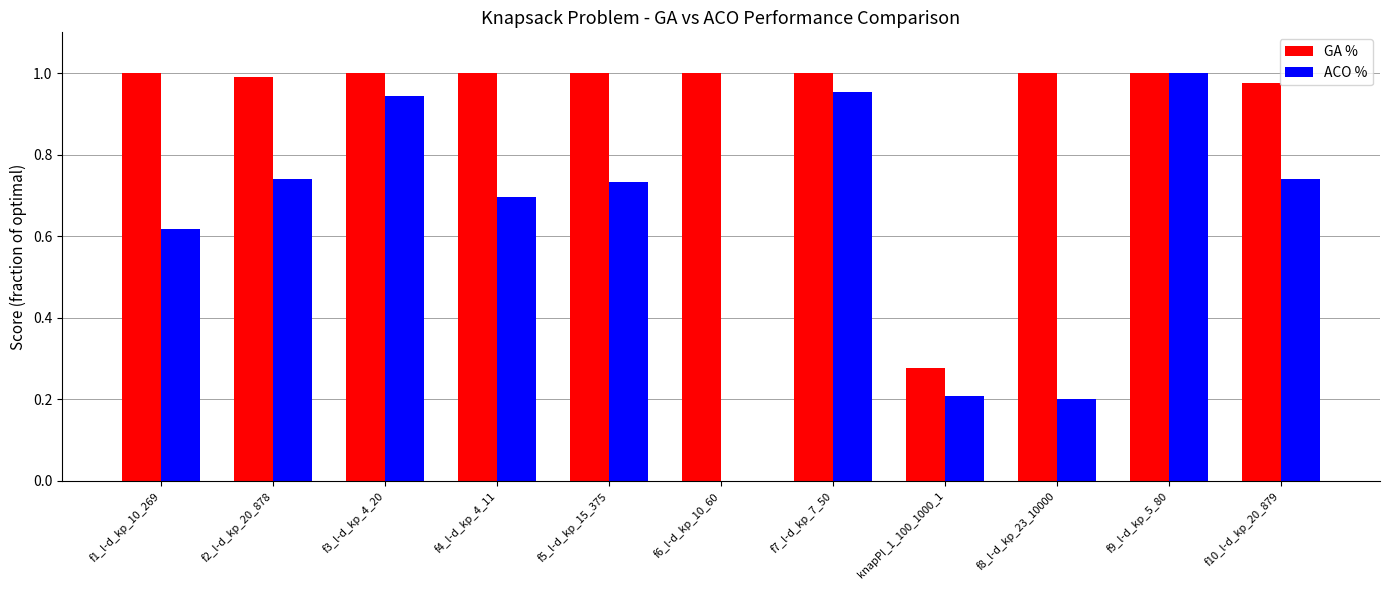

Which series changed the most between knapPI_1_100_1000_1 and f10_l-d_kp_20_879?

GA %